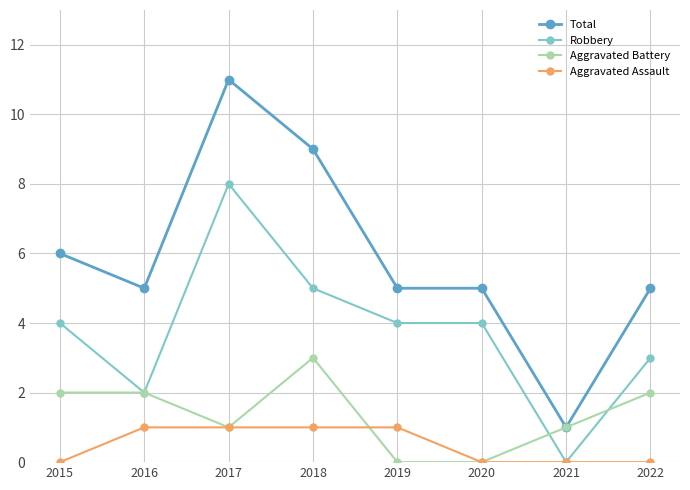

What are all the series names shown in the legend?

Total, Robbery, Aggravated Battery, Aggravated Assault